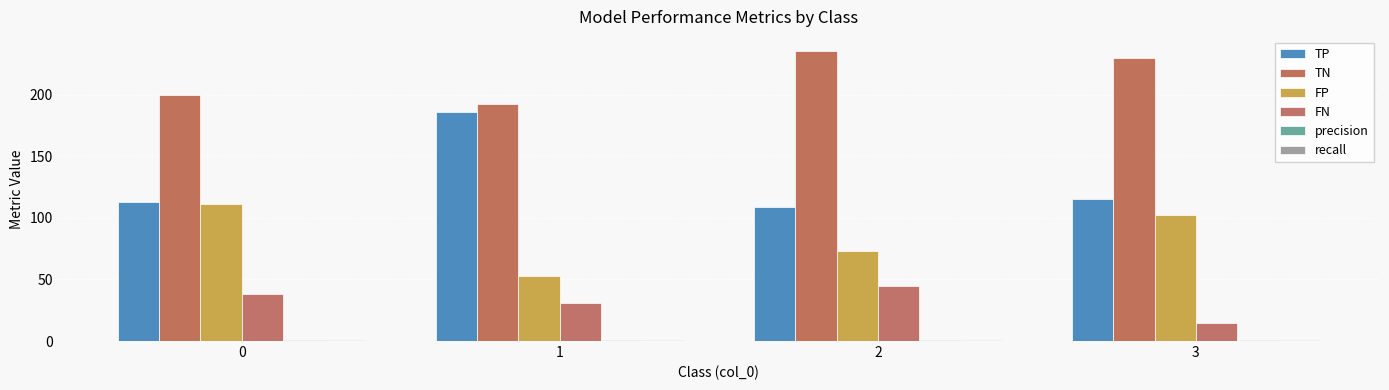

How many distinct data groups are displayed?

6